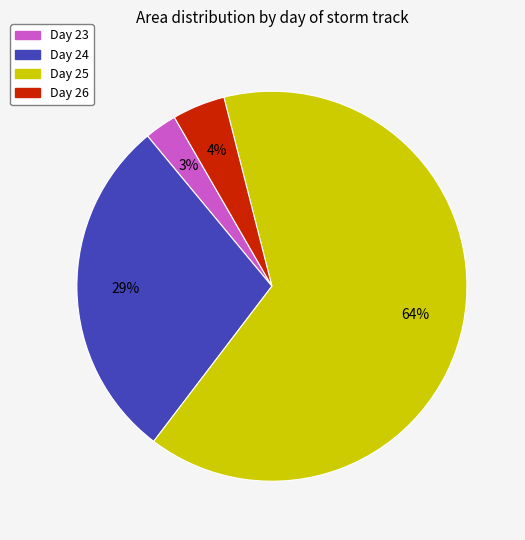

Does any single category account for the majority?

Yes